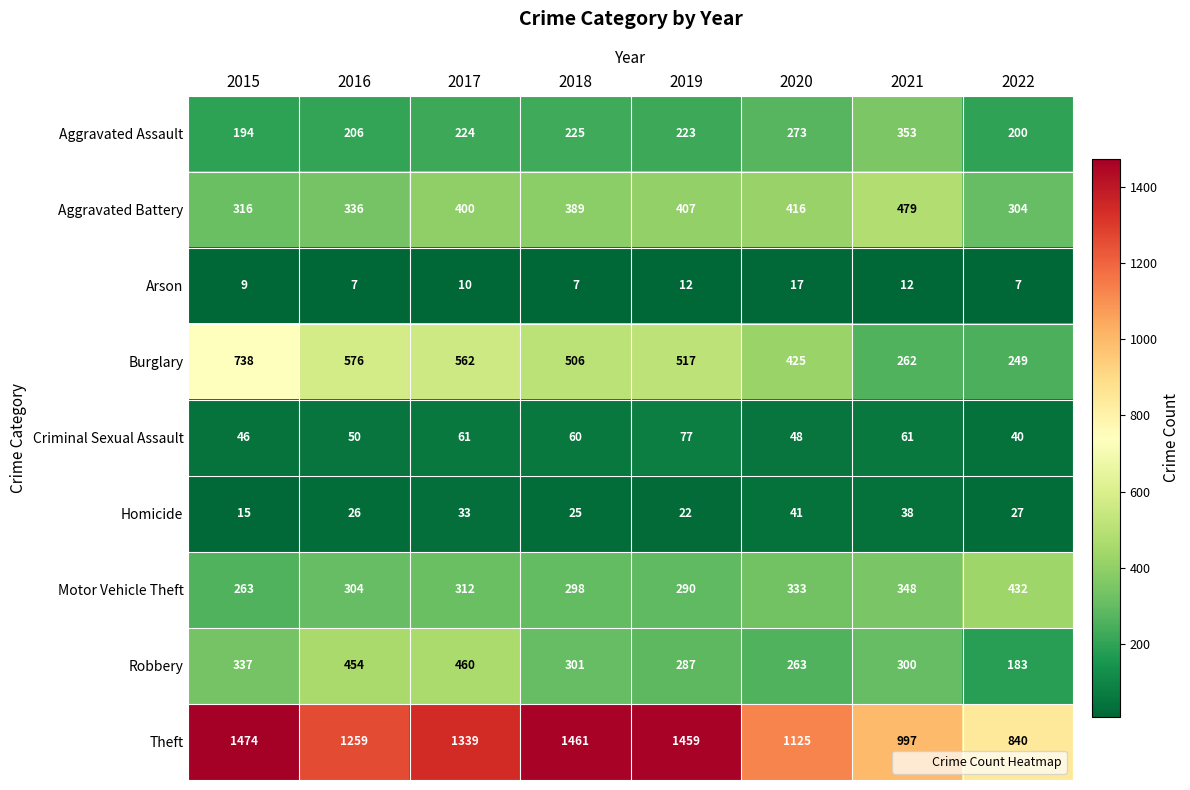

The value of Homicide at 2021 is 59. True or false?

False